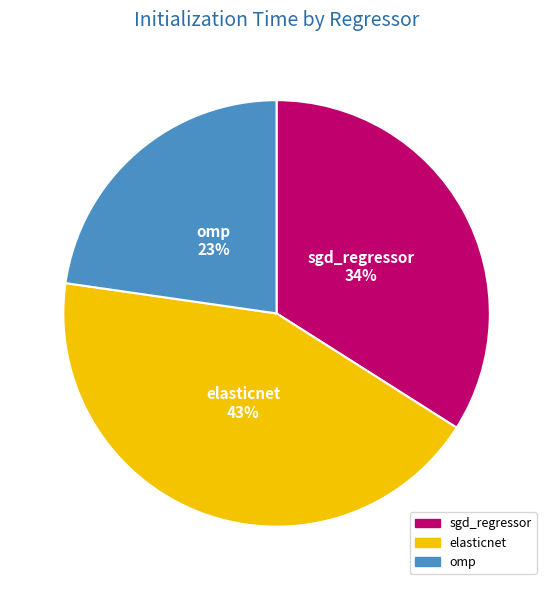

Is omp the majority of the pie?

No